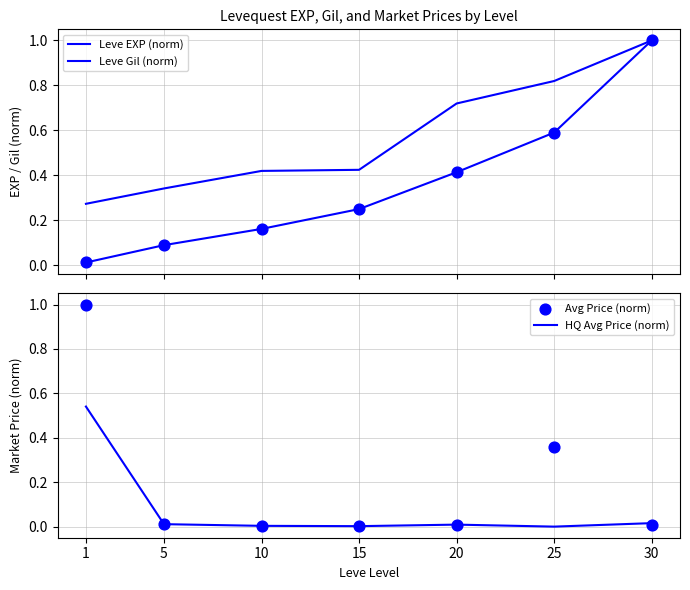

Which series has the largest total across all categories?

Leve Gil (norm)